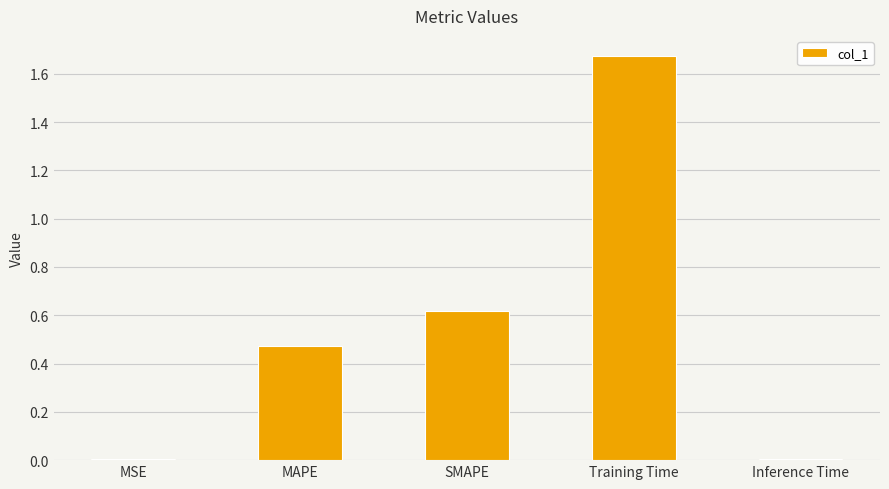

What is the sum of all values?

2.8